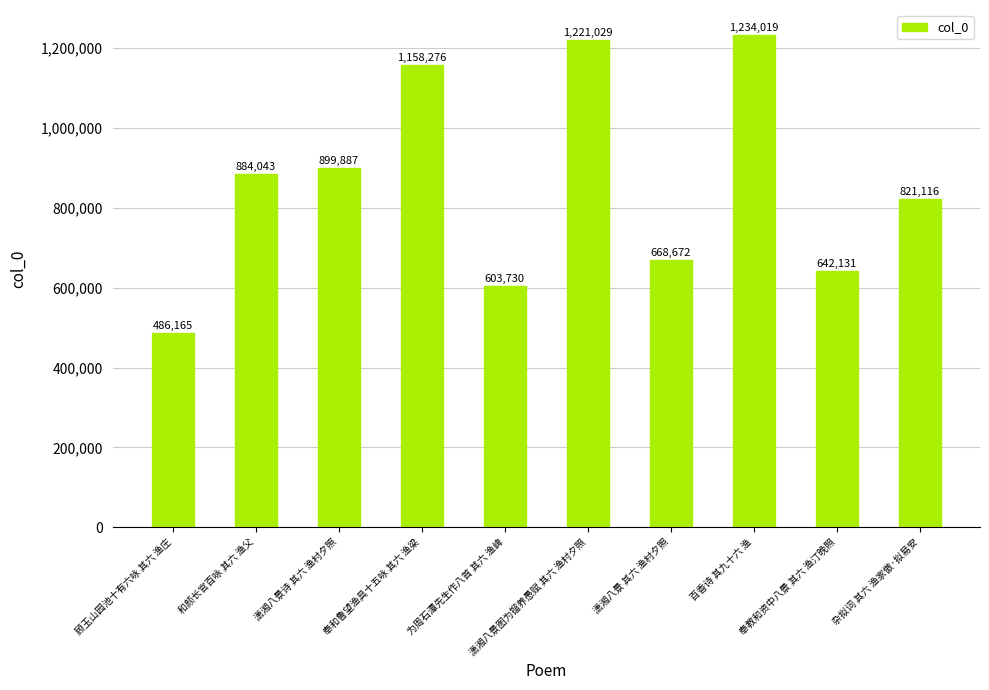

Which has a higher value, 顾玉山园池十有六咏 其六 渔庄 or 和颜长官百咏 其六 渔父?

和颜长官百咏 其六 渔父